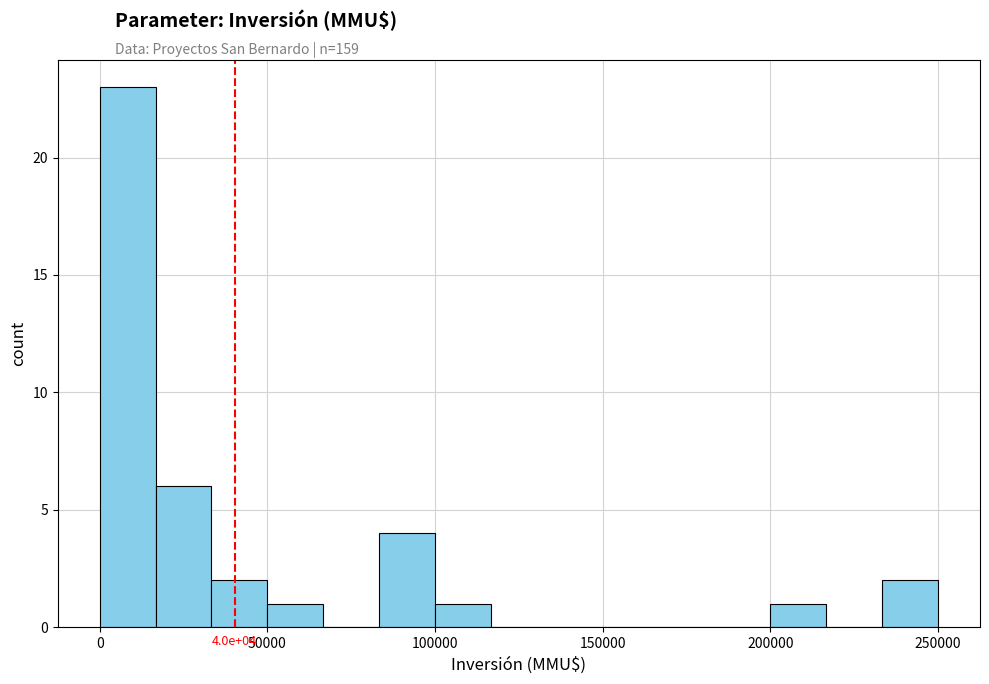

Around what value on the x-axis is the tallest bar? Give the approximate position of its centre, as read against the axis.

10000